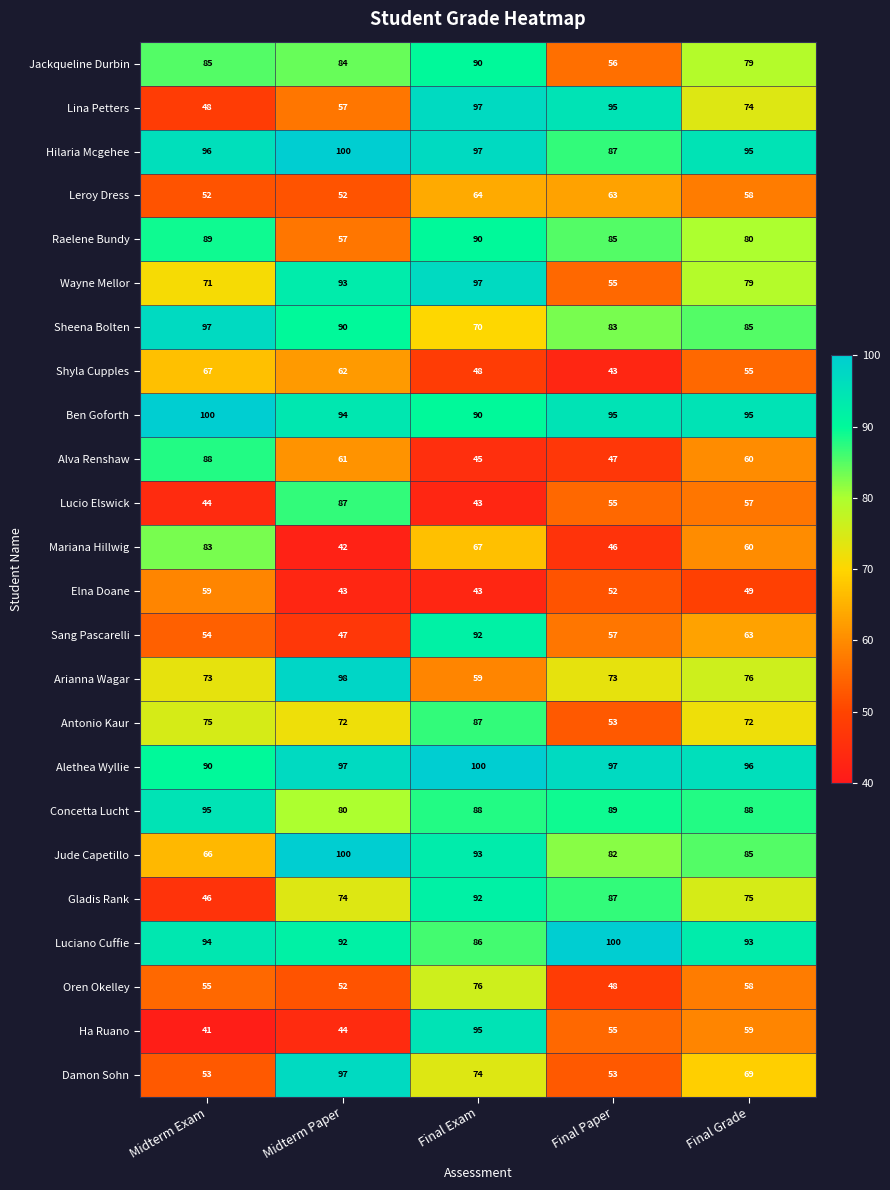

What is the total value across all series at Final Paper?

1656